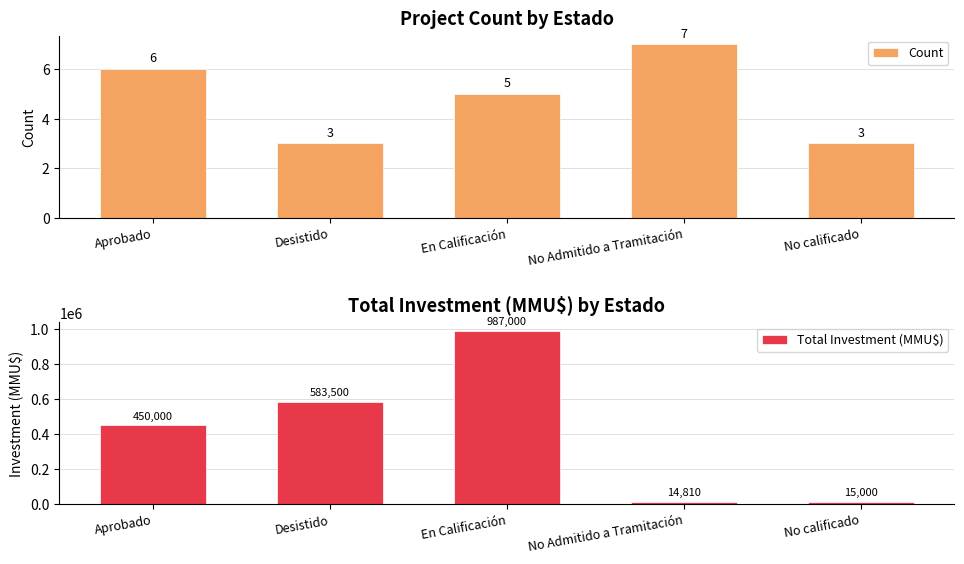

Is it true that Total Investment (MMU$) equals 583500 at Desistido?

True